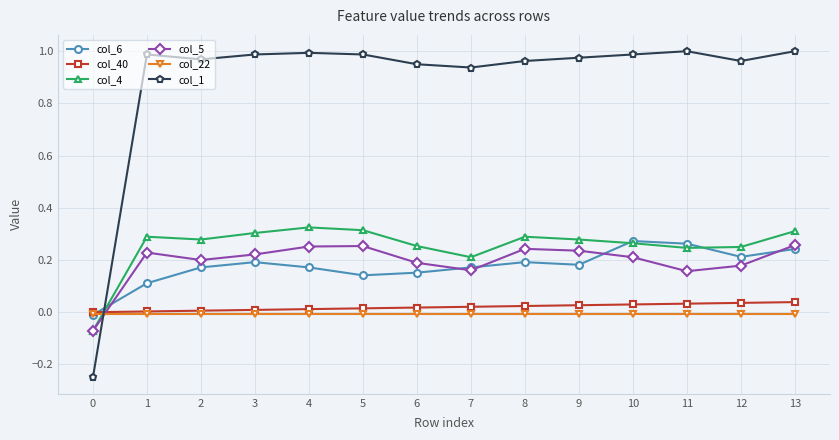

How many values in col_1 are above zero?

13